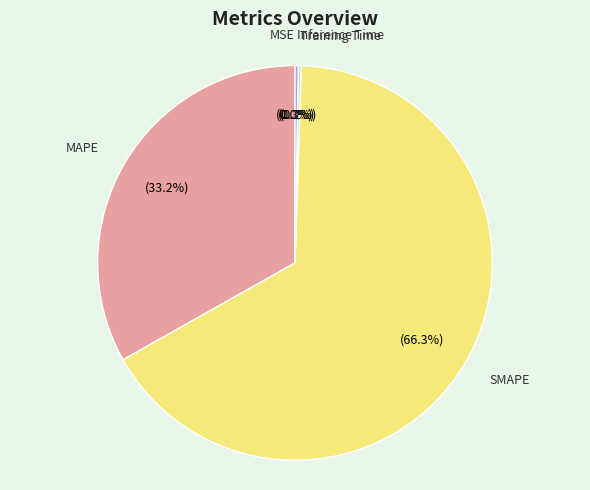

Approximately how many times larger is the value at SMAPE compared to MAPE?

2.0